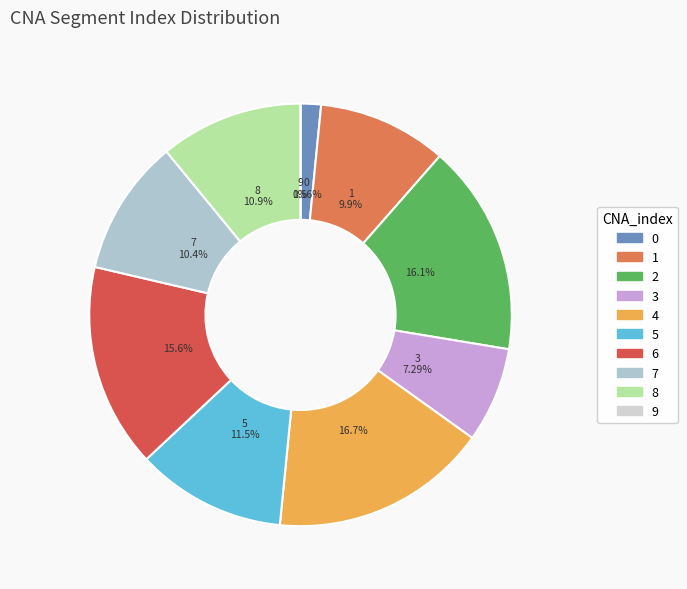

Is there any slice that represents more than half of the pie?

No